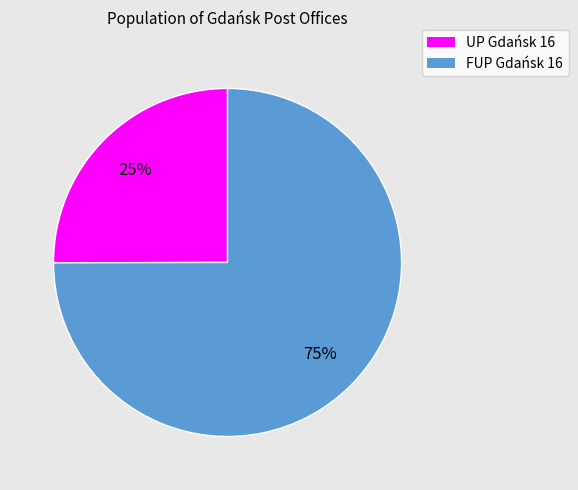

Does FUP Gdańsk 16 account for over 50% of the chart?

Yes